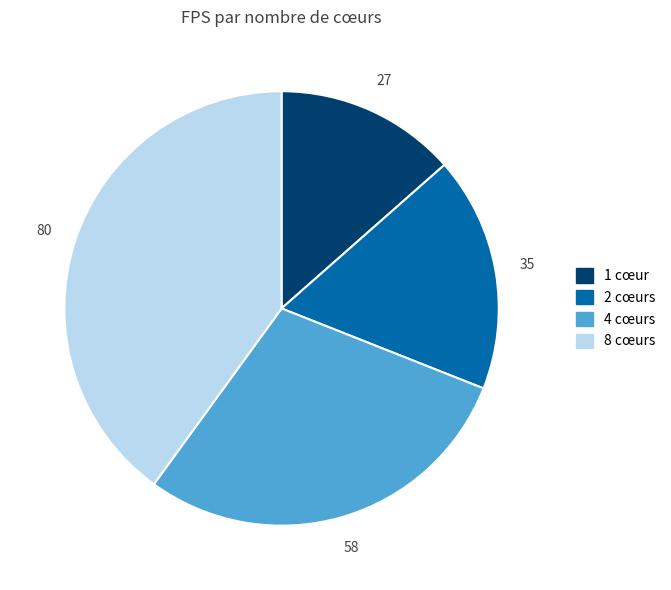

Is it true that 4 is 20% of the pie?

False